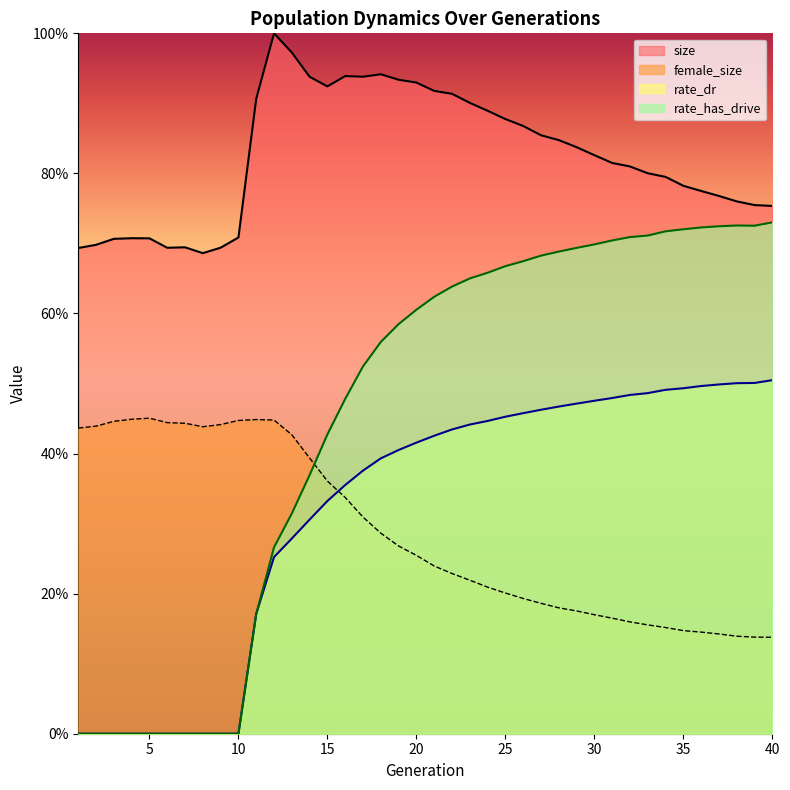

Rank the categories by size value from lowest to highest.

8, 1, 6, 9, 7, 2, 3, 5, 4, 10, 40, 39, 38, 37, 36, 35, 34, 33, 32, 31, 30, 29, 28, 27, 26, 25, 24, 23, 11, 22, 21, 15, 20, 19, 14, 17, 16, 18, 13, 12